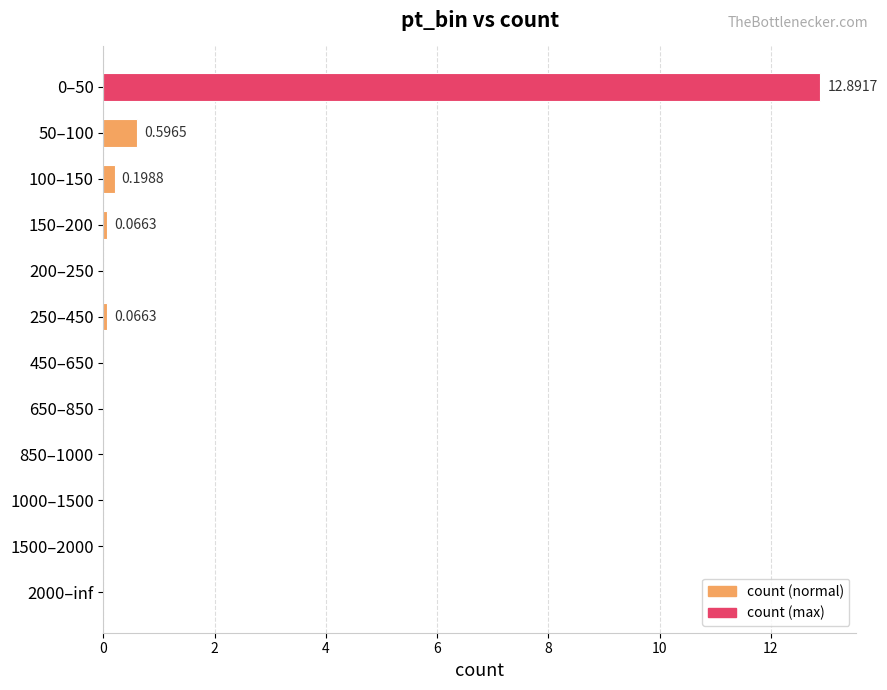

What is the sum of all values?

13.8